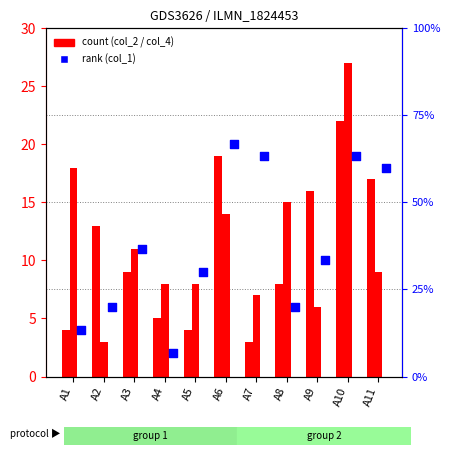

Which series reaches the maximum Y coordinate?

col_4